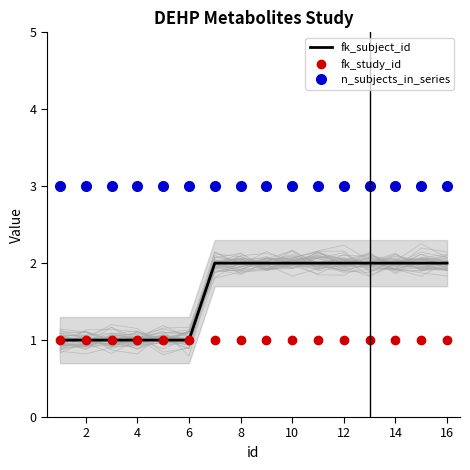

What is the value of the fk_subject_id point at the 12th from the left?

2